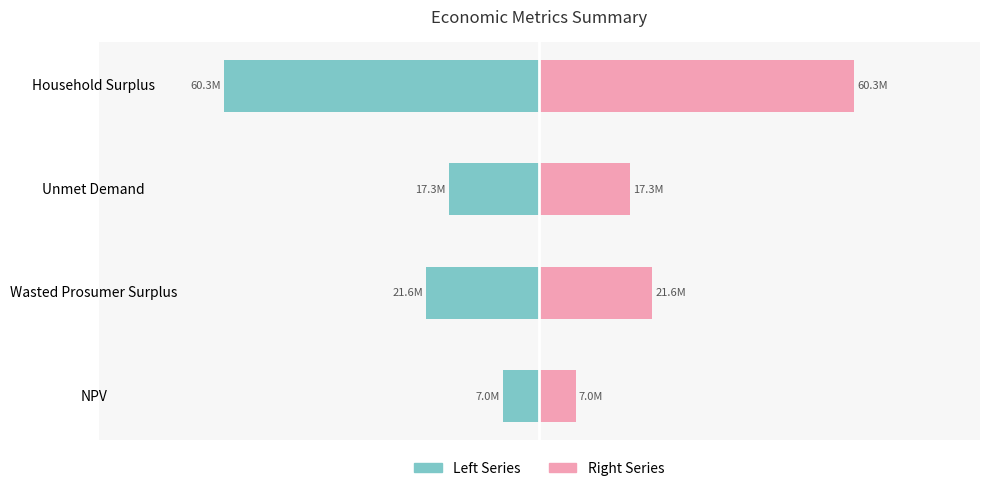

How many bars are there in each group?

2